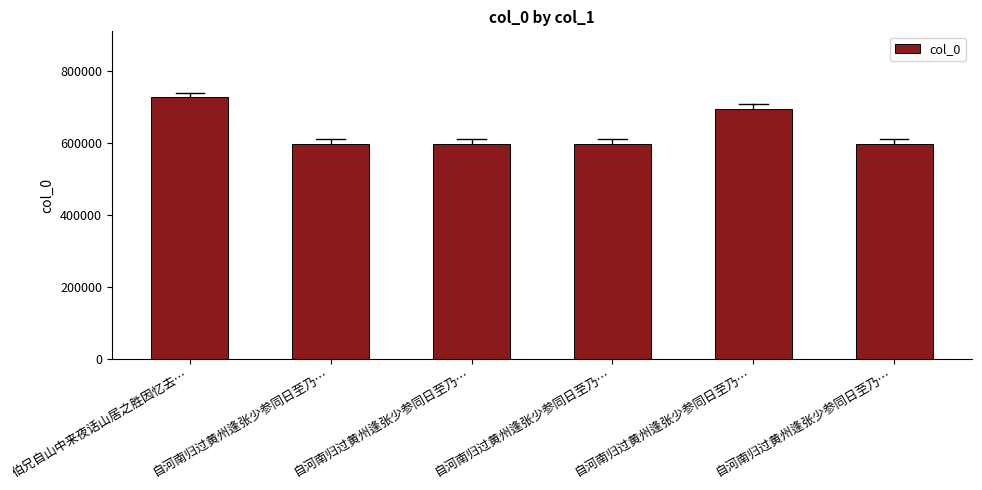

What is the value of the 5th bar from the left?

597803